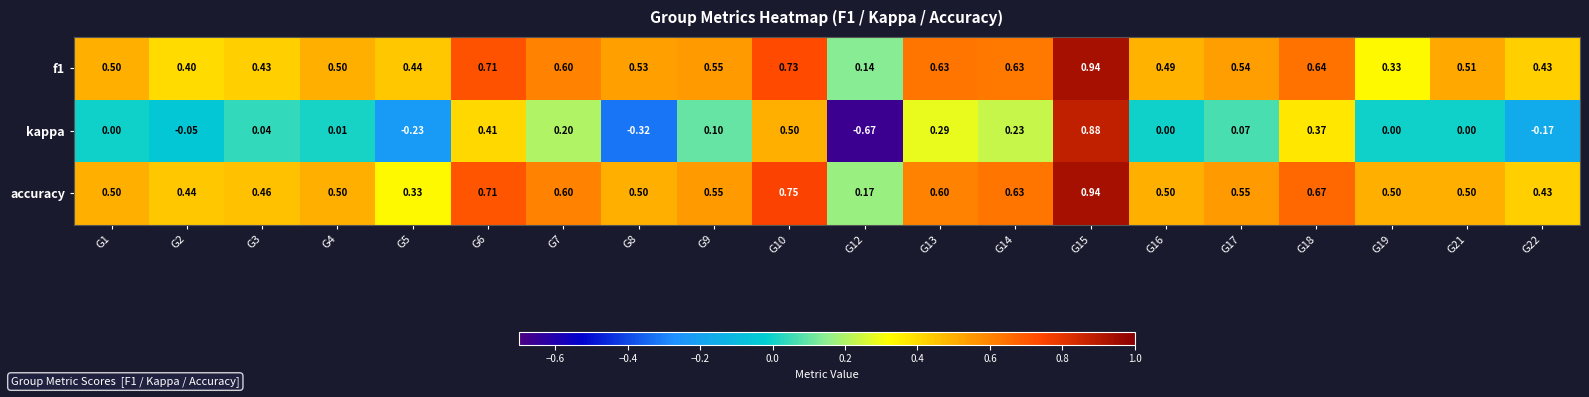

Which series has the widest spread of values?

kappa